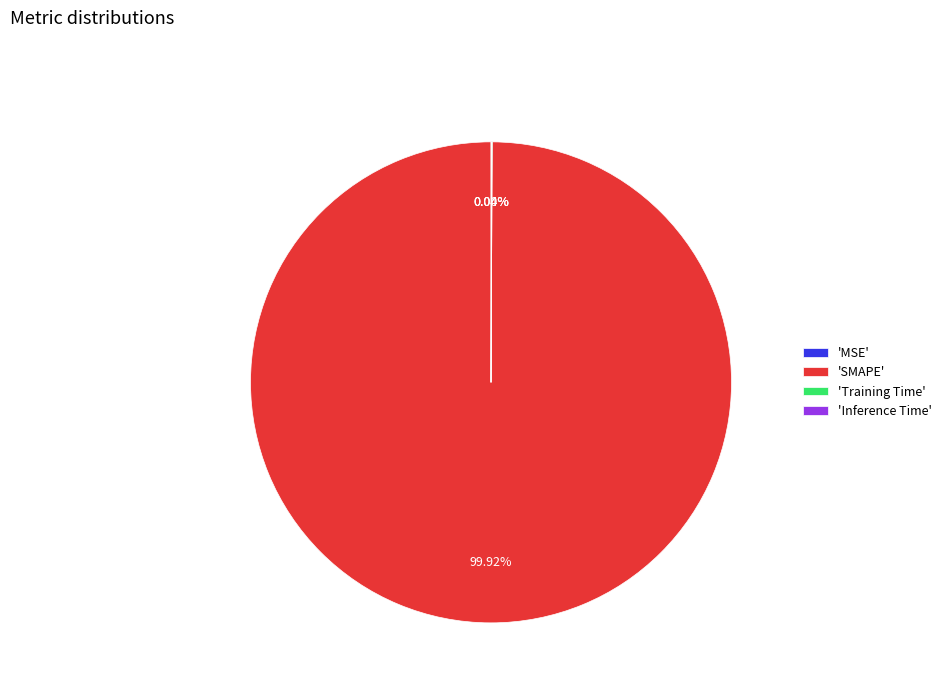

Between MSE and SMAPE, which is larger?

SMAPE